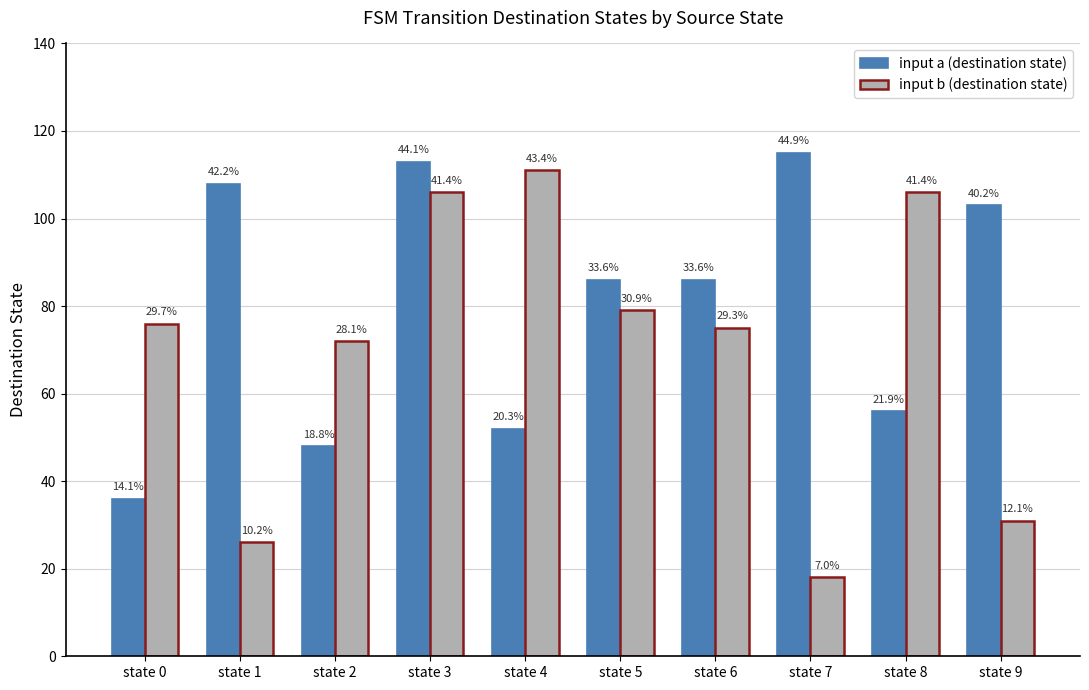

At which label does input a (destination state) reach its minimum?

state 0